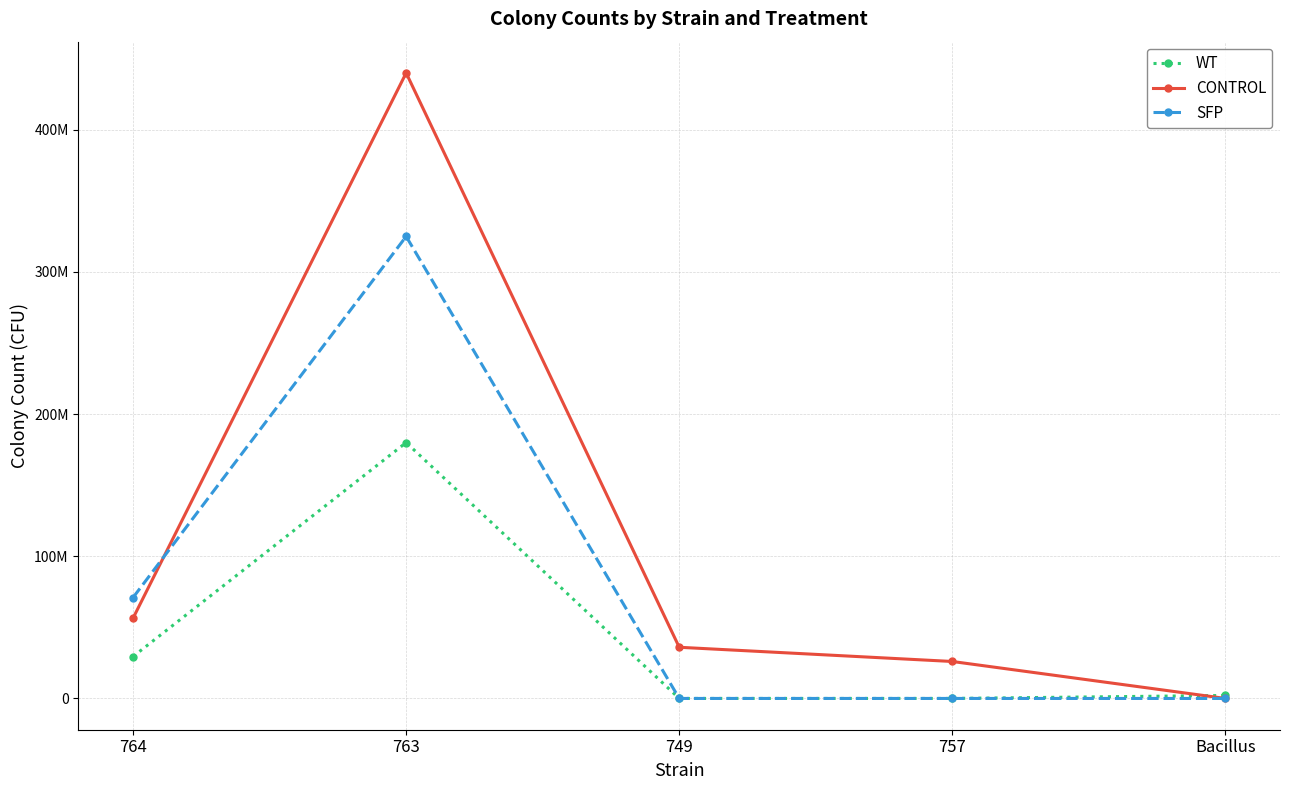

What are all the series names shown in the legend?

WT, CONTROL, SFP